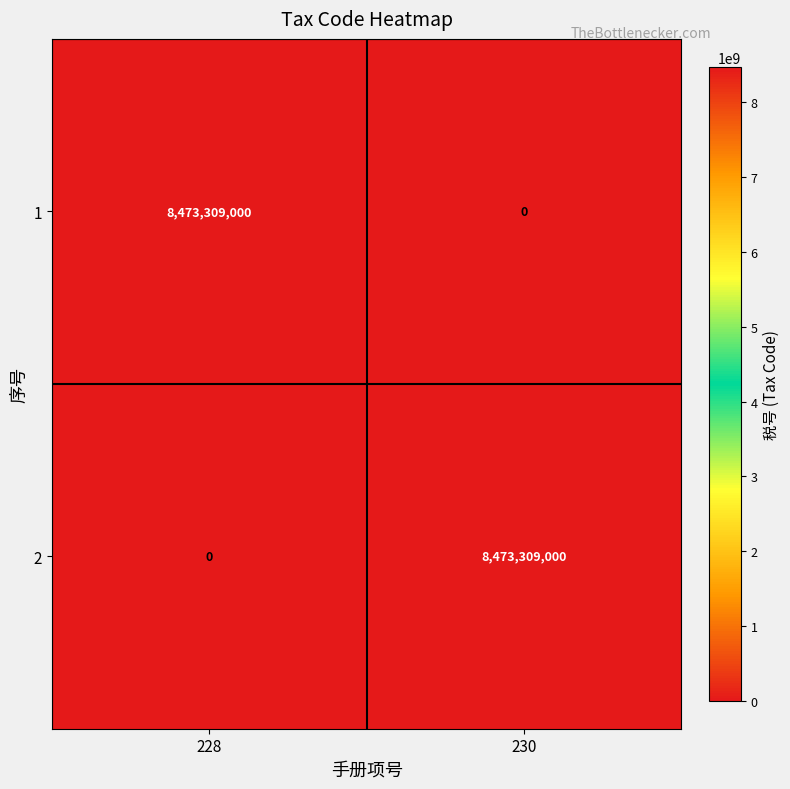

What is the spread (max minus min) of values at 230?

8473309000